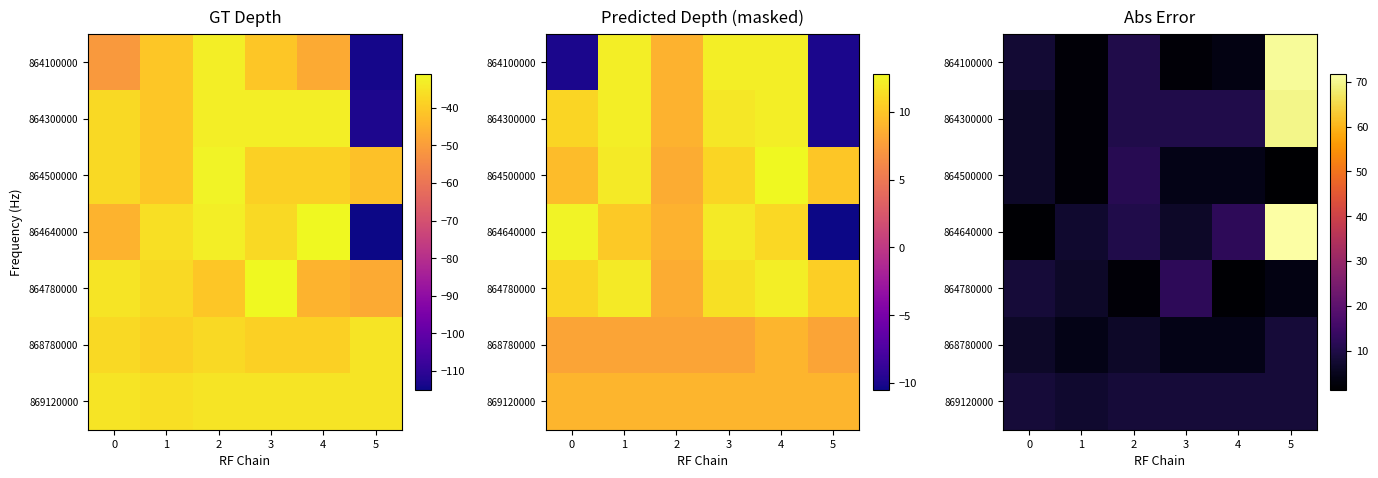

At 0, list the series in order from smallest to largest.

864640000, 864300000, 864500000, 868780000, 864100000, 864780000, 869120000